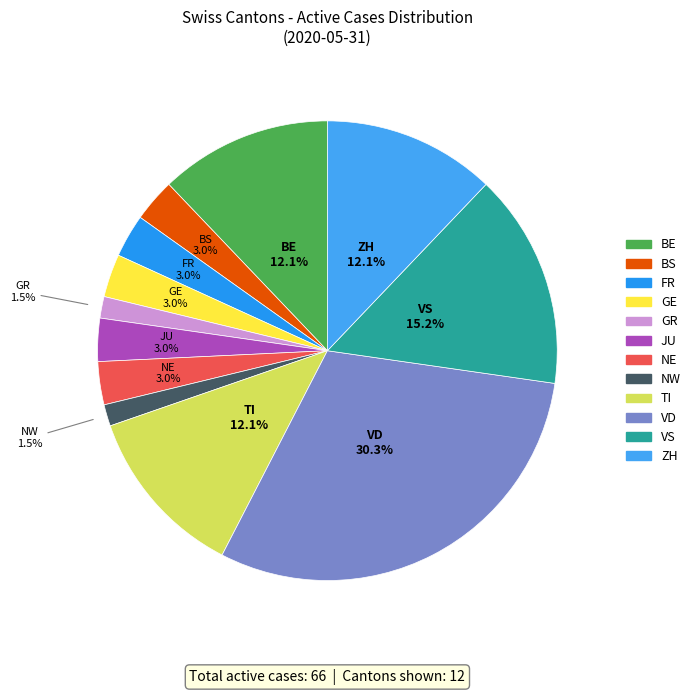

Which has a higher value, JU or VD?

VD